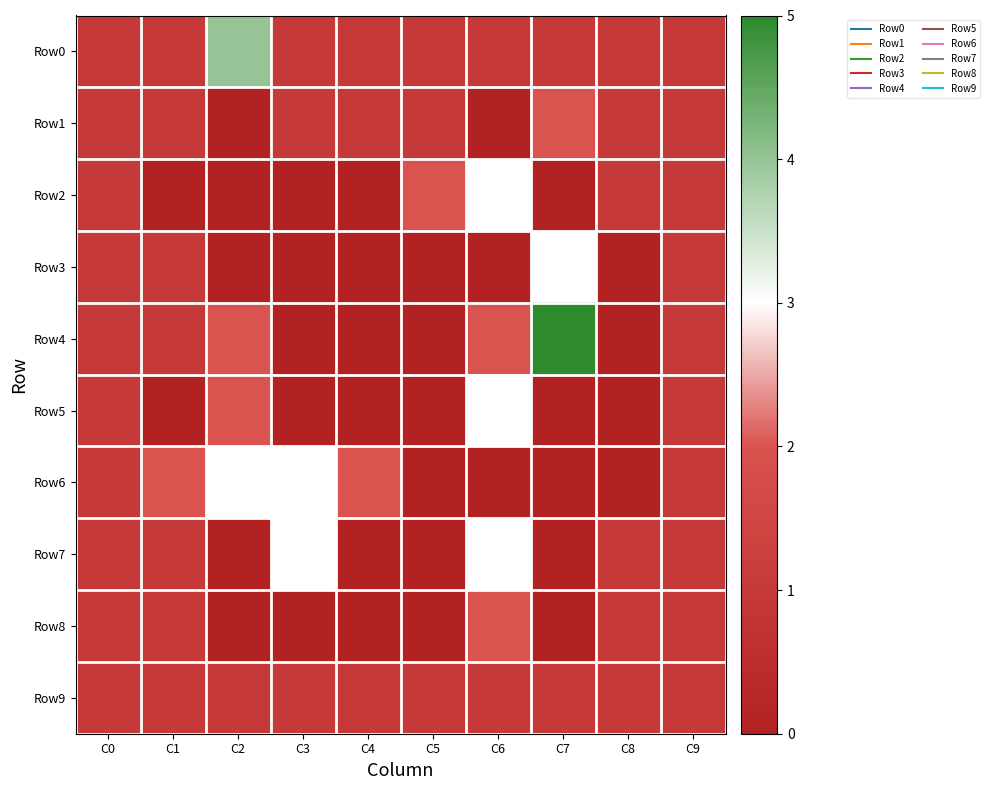

Reading right to left, transcribe all the data shown in this chart.

Row0: C9=1	C8=1	C7=1	C6=1	C5=1	C4=1	C3=1	C2=4	C1=1	C0=1
Row1: C9=1	C8=1	C7=2	C6=0	C5=1	C4=1	C3=1	C2=0	C1=1	C0=1
Row2: C9=1	C8=1	C7=0	C6=3	C5=2	C4=0	C3=0	C2=0	C1=0	C0=1
Row3: C9=1	C8=0	C7=3	C6=0	C5=0	C4=0	C3=0	C2=0	C1=1	C0=1
Row4: C9=1	C8=0	C7=5	C6=2	C5=0	C4=0	C3=0	C2=2	C1=1	C0=1
Row5: C9=1	C8=0	C7=0	C6=3	C5=0	C4=0	C3=0	C2=2	C1=0	C0=1
Row6: C9=1	C8=0	C7=0	C6=0	C5=0	C4=2	C3=3	C2=3	C1=2	C0=1
Row7: C9=1	C8=1	C7=0	C6=3	C5=0	C4=0	C3=3	C2=0	C1=1	C0=1
Row8: C9=1	C8=1	C7=0	C6=2	C5=0	C4=0	C3=0	C2=0	C1=1	C0=1
Row9: C9=1	C8=1	C7=1	C6=1	C5=1	C4=1	C3=1	C2=1	C1=1	C0=1